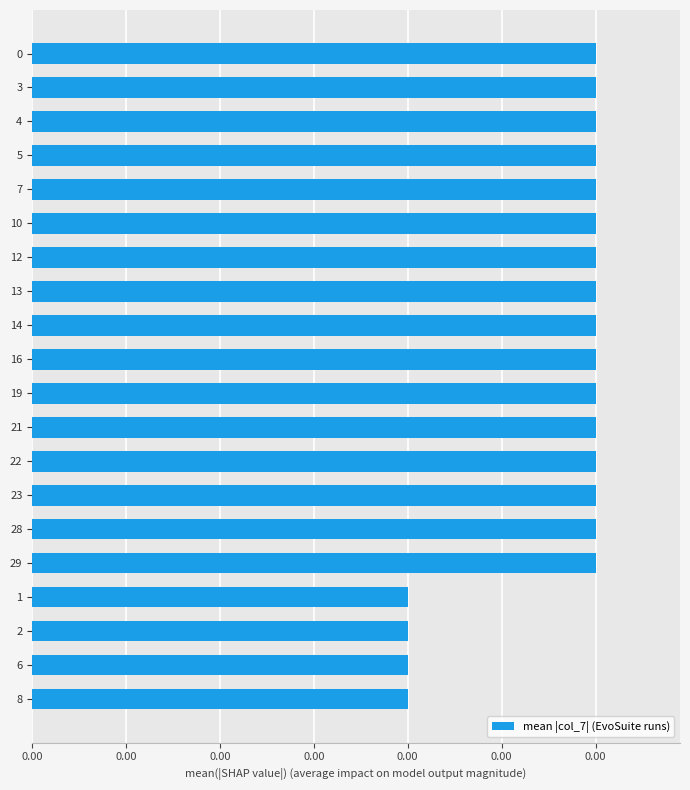

Does the chart contain any negative values?

No